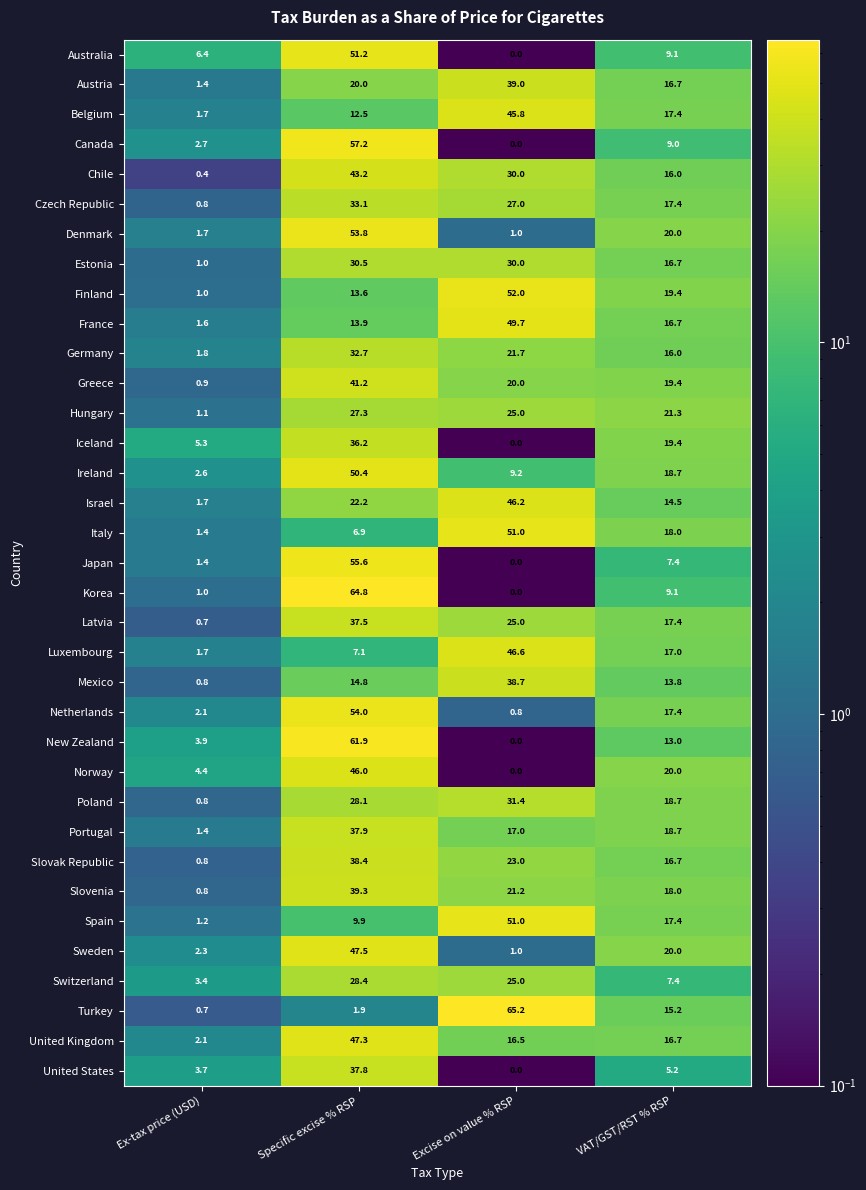

Which category has the highest value across all series?

Excise on value % RSP